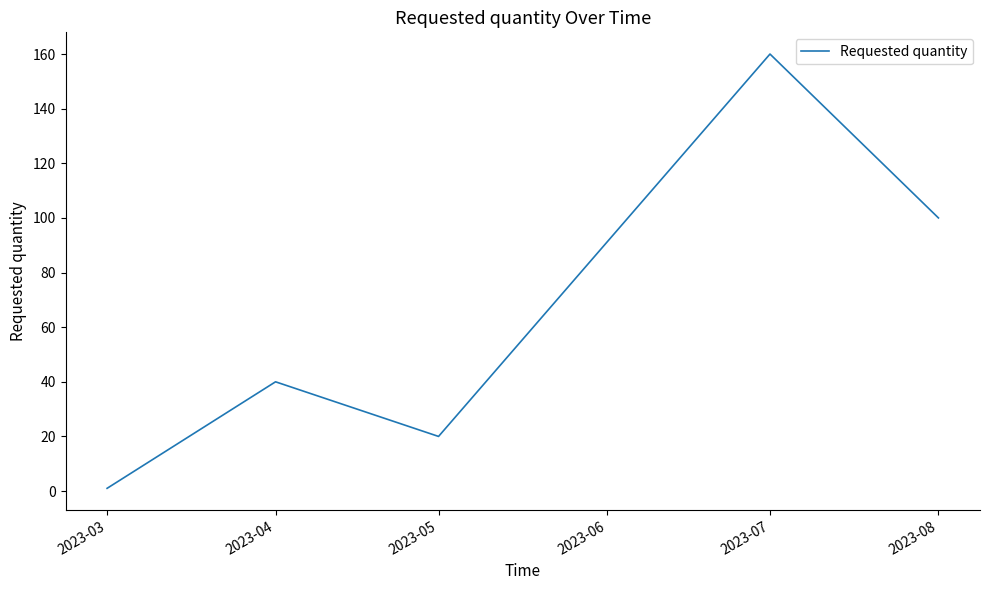

Between 2023-05 and 2023-07, which is larger?

2023-07